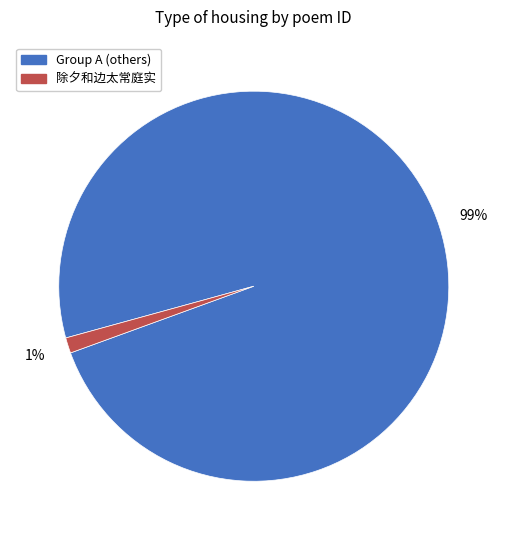

Does any single category account for the majority?

Yes